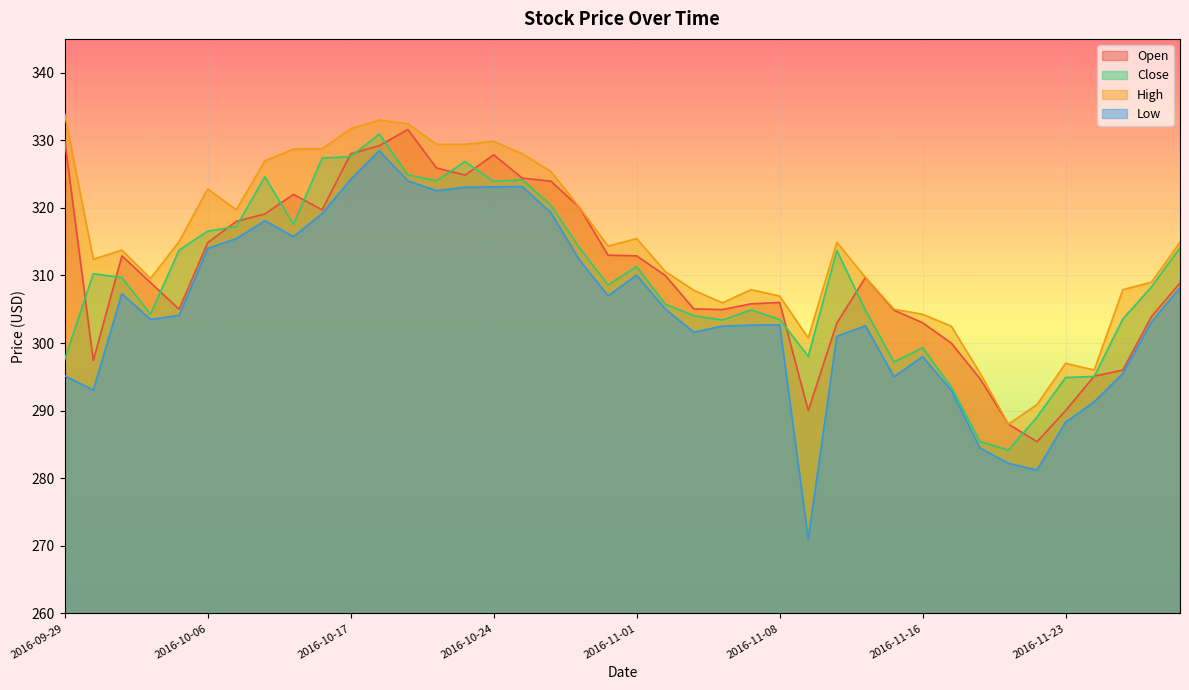

How many lines are shown in the chart?

4